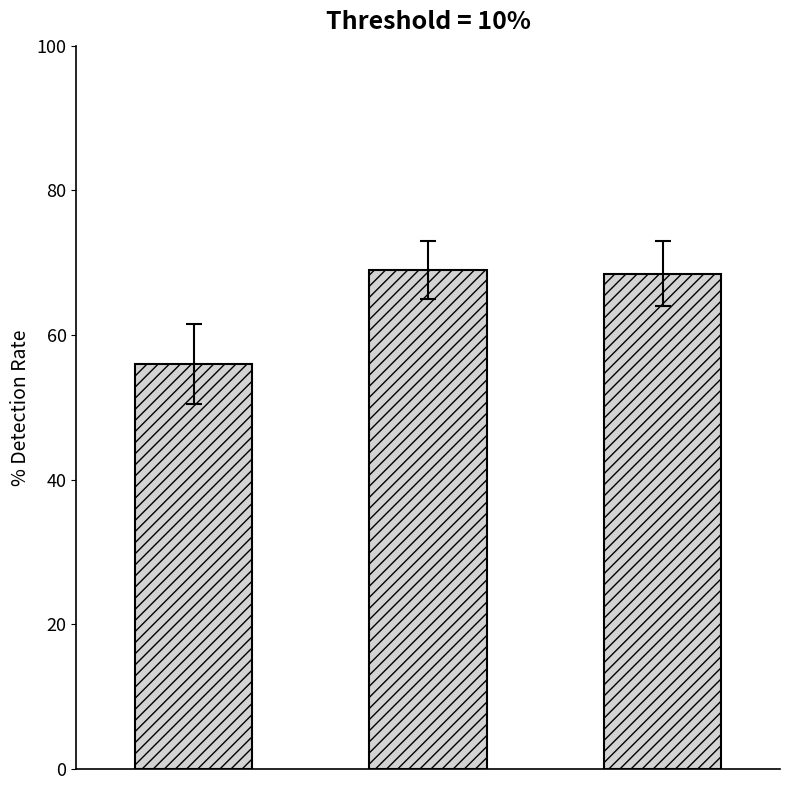

What is the value of the 1st bar from the left?

56.0